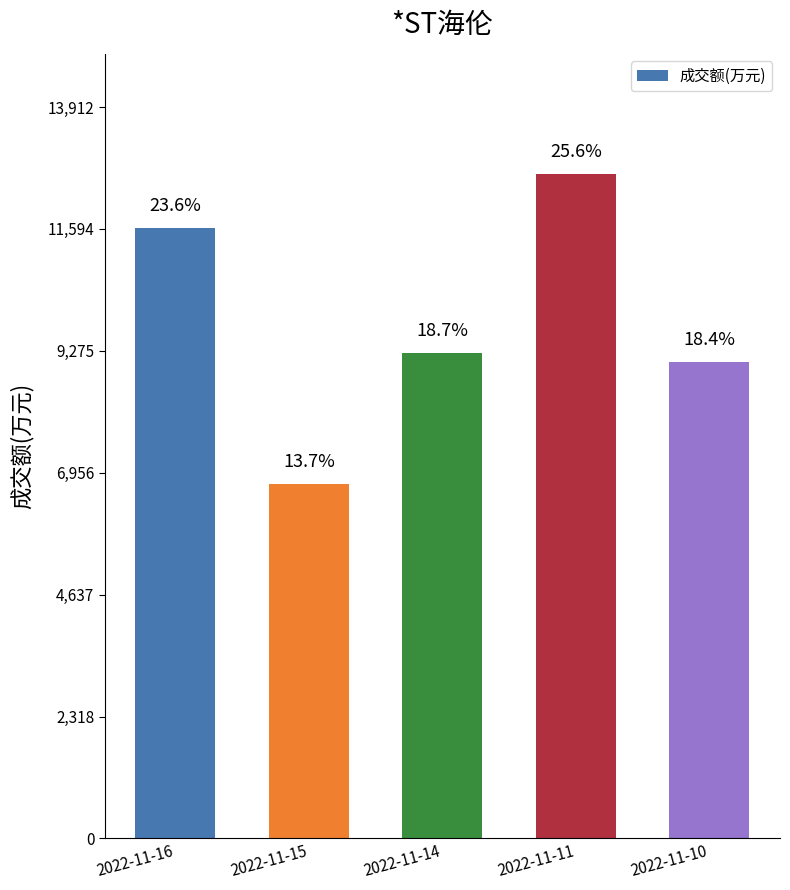

Does the chart contain any negative values?

No